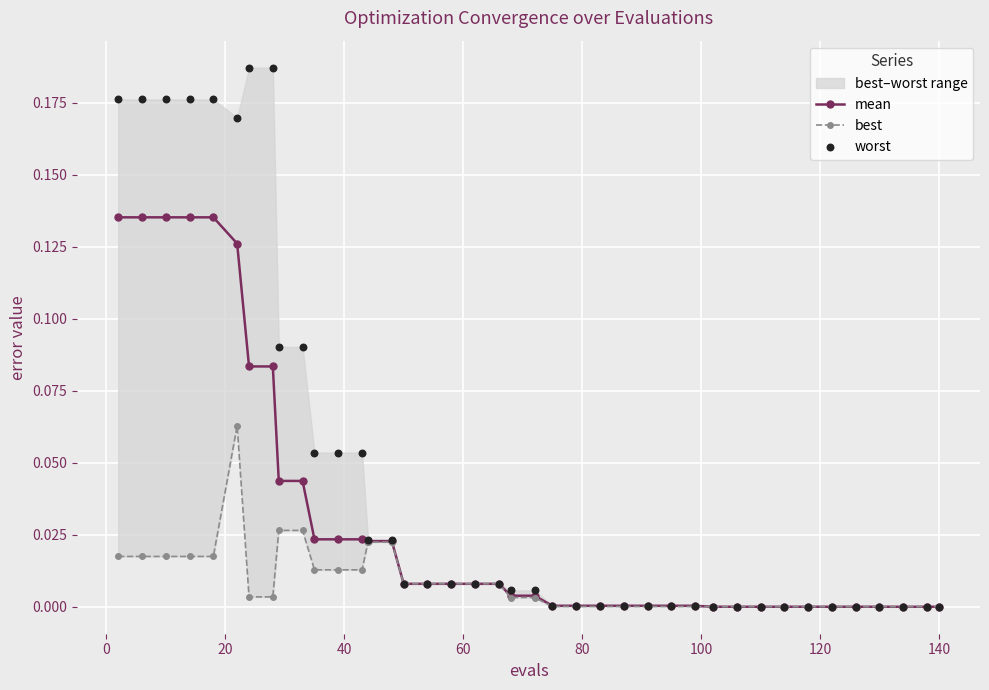

At how many categories does at least one series exceed 0?

40